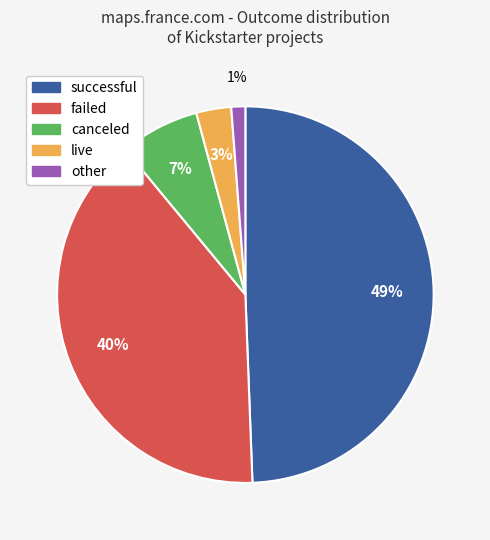

Between failed and canceled, which is larger?

failed